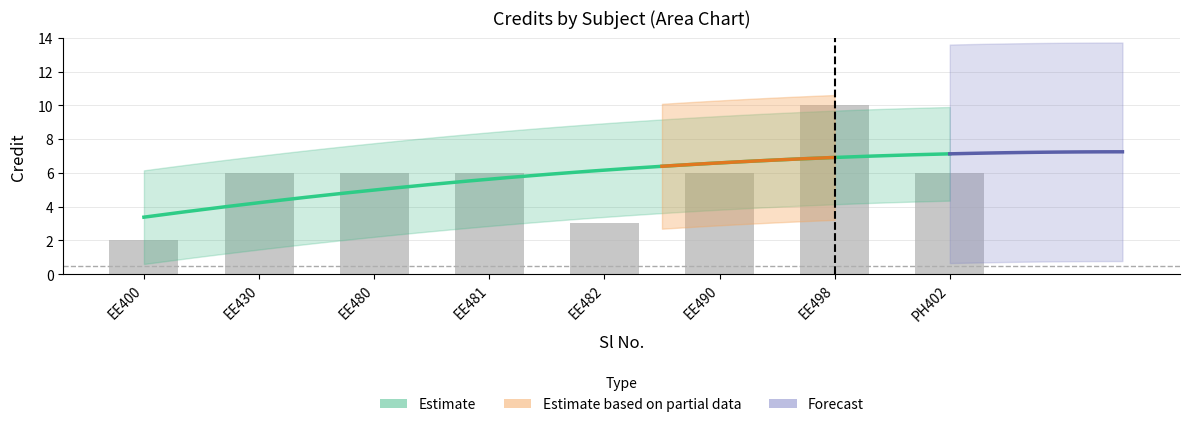

What is the greatest value displayed?

10